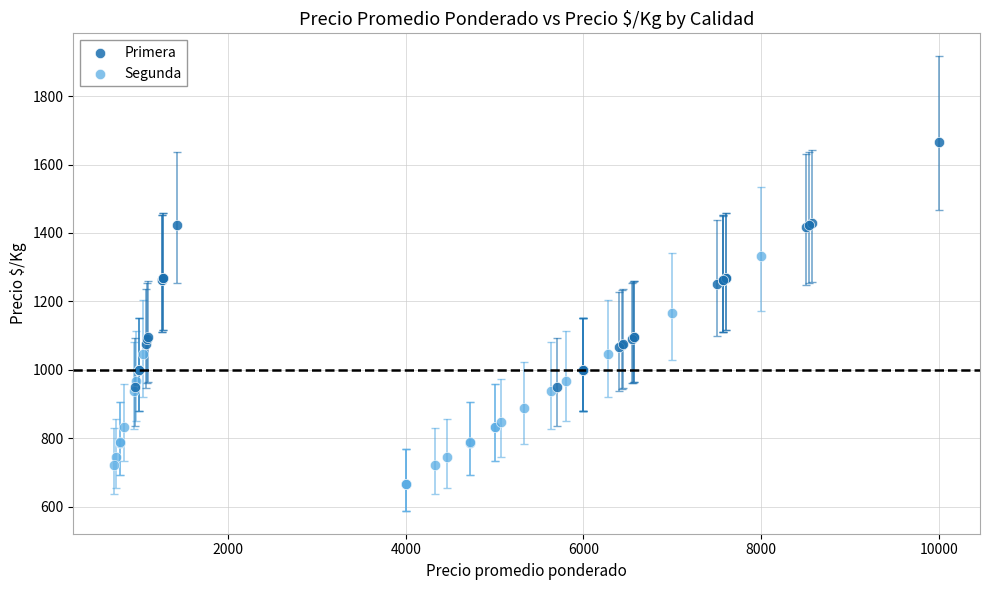

Which series reaches the maximum Y coordinate?

Primera